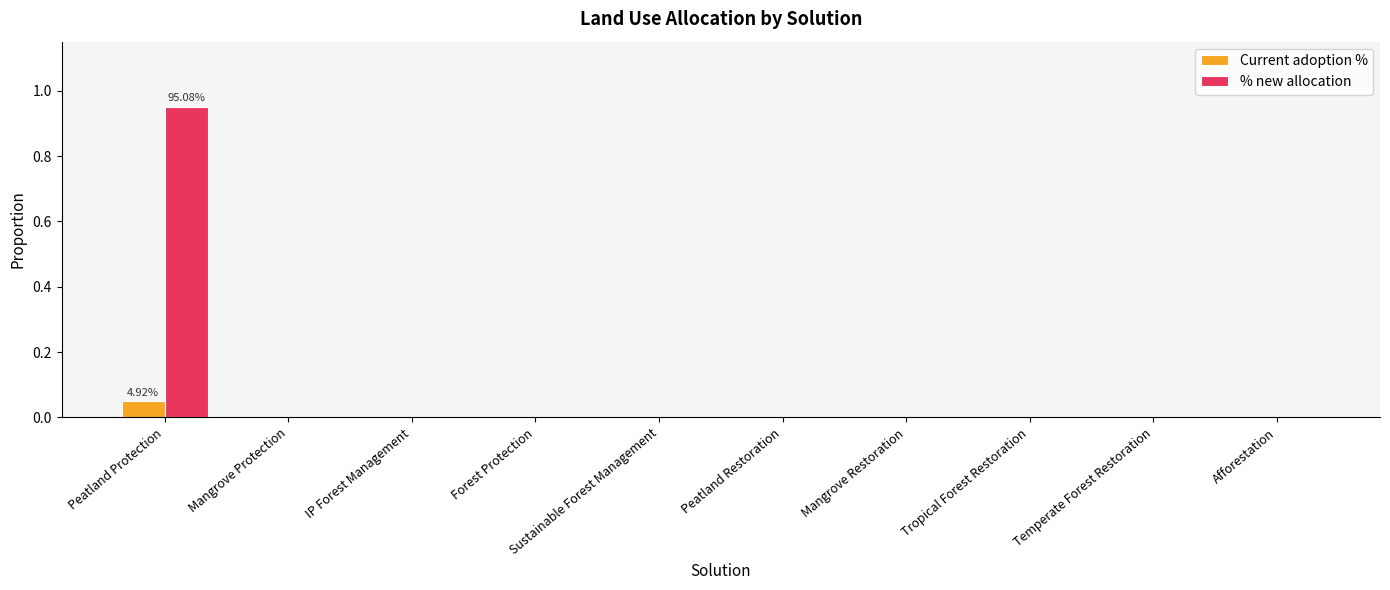

At which category is the sum across all series the highest?

Peatland Protection